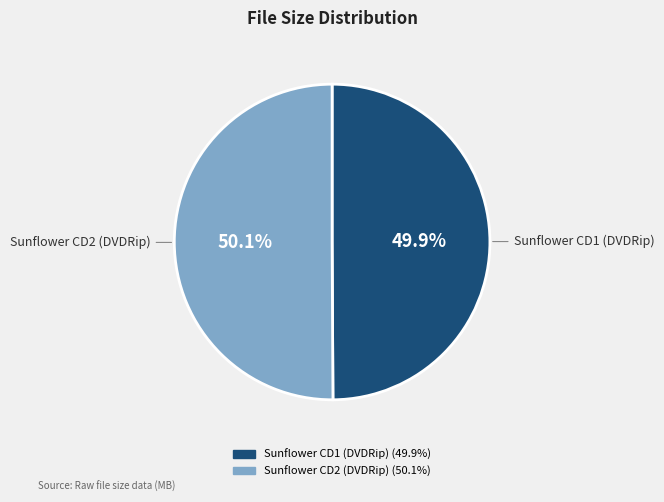

Approximately how many times larger is the value at Sunflower CD1 (DVDRip) compared to Sunflower CD2 (DVDRip)?

1.0